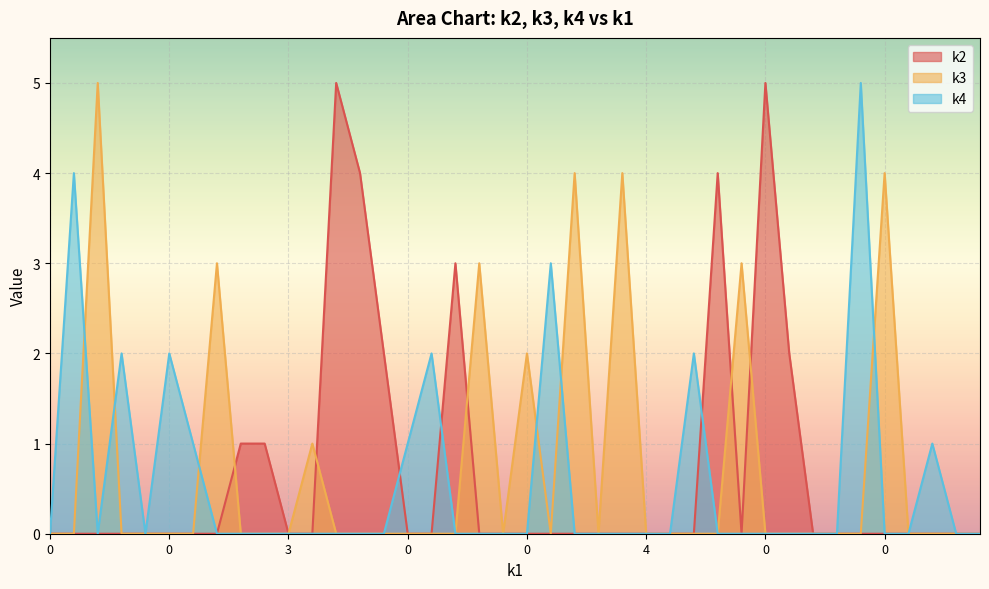

What is the sum of all k2 values?

27